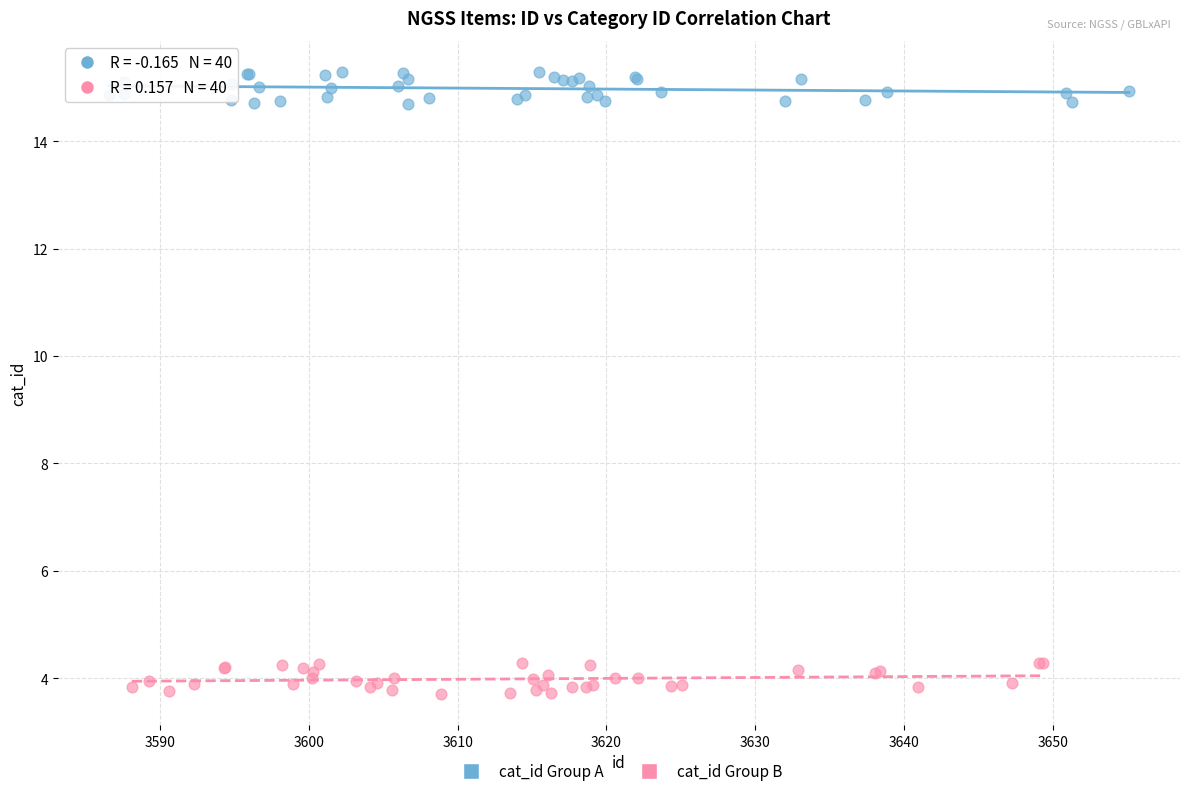

What are all the series names shown in the legend?

cat_id Group A, cat_id Group B